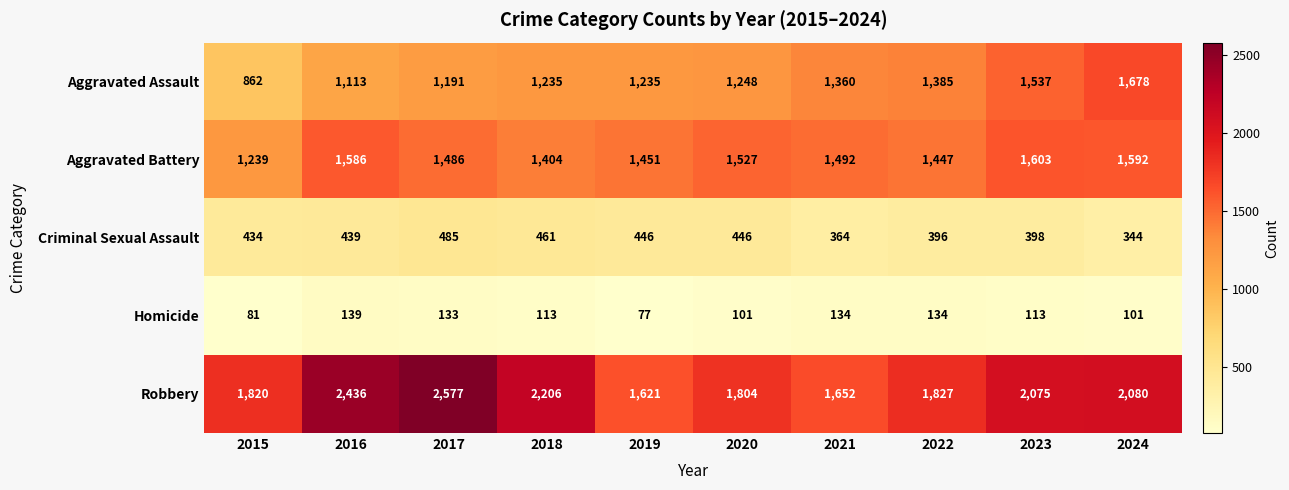

Rank the series by their maximum value, from highest to lowest.

Robbery, Aggravated Assault, Aggravated Battery, Criminal Sexual Assault, Homicide